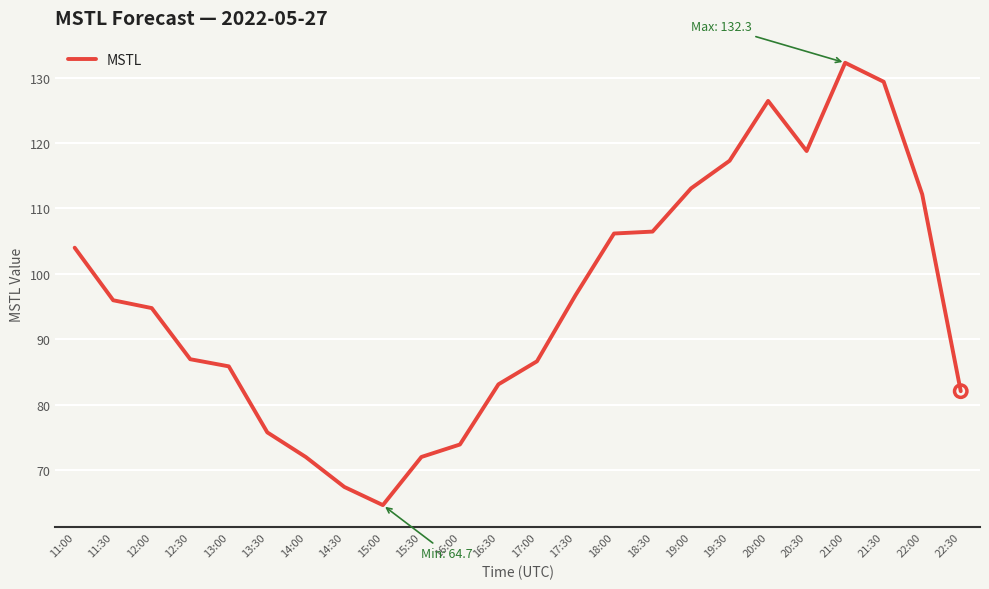

What is the change in value from 12:00 to 16:30?

-11.6